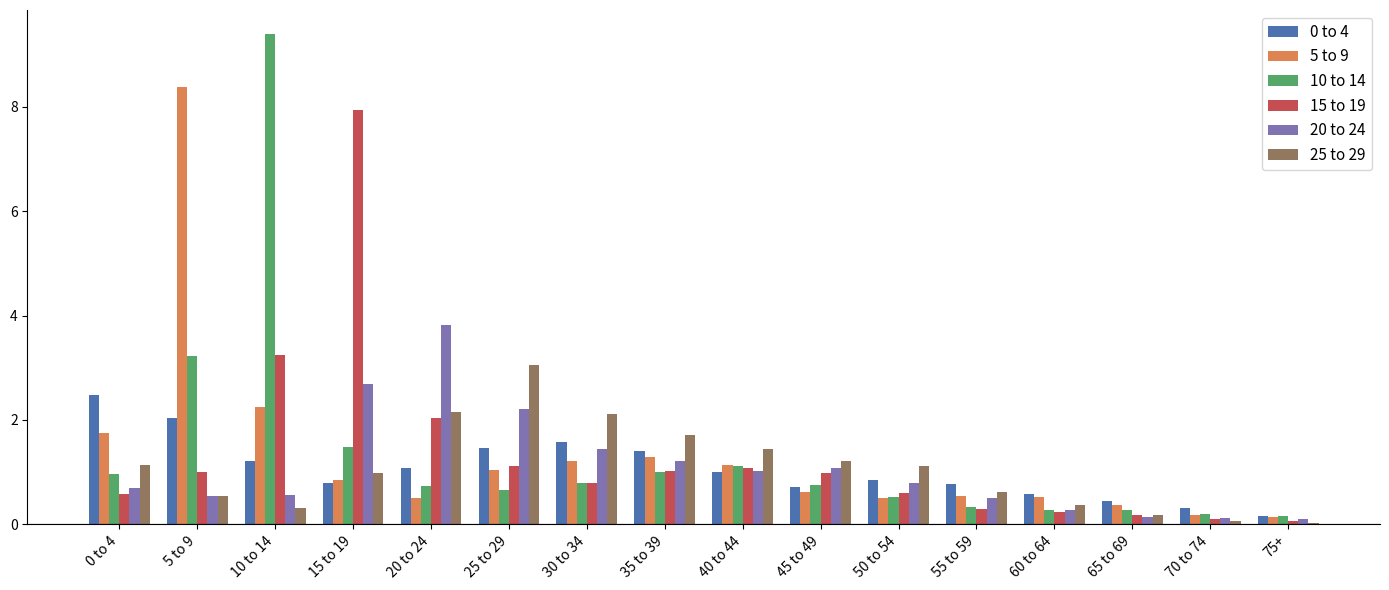

Which series has the largest range (max minus min)?

10 to 14